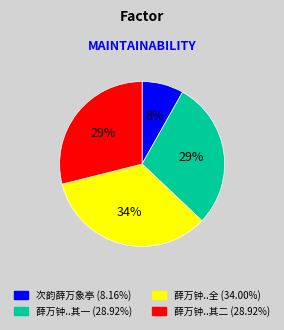

To the nearest percent, what is the average slice percentage?

25%